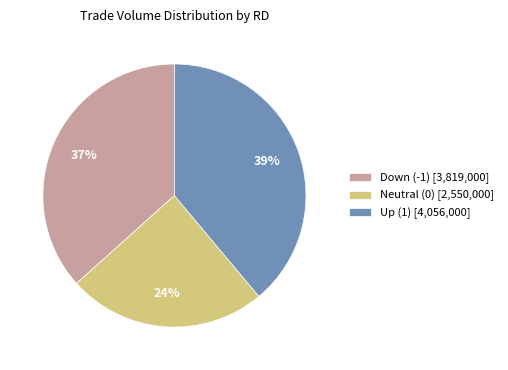

Which slice is the smallest?

Neutral (0) [2,550,000]